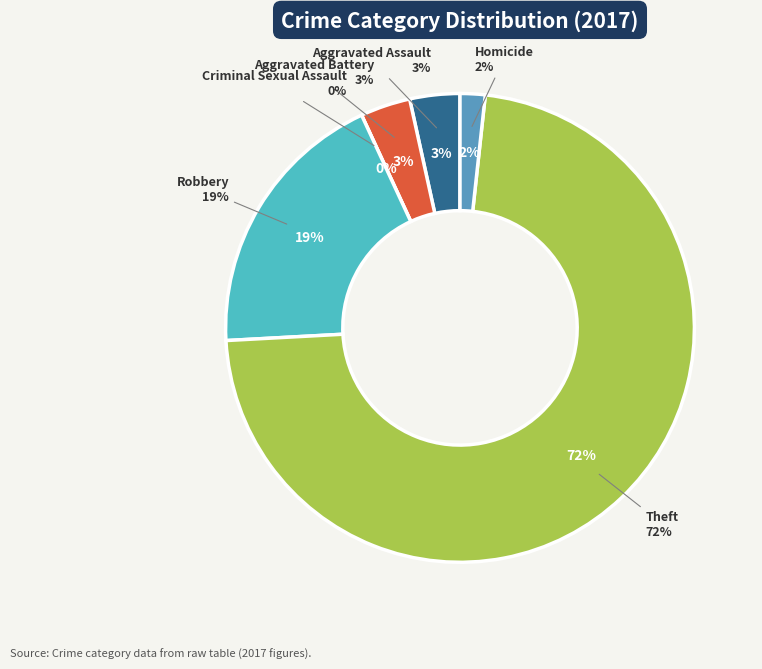

Does Aggravated Battery represent more than half of the total?

No